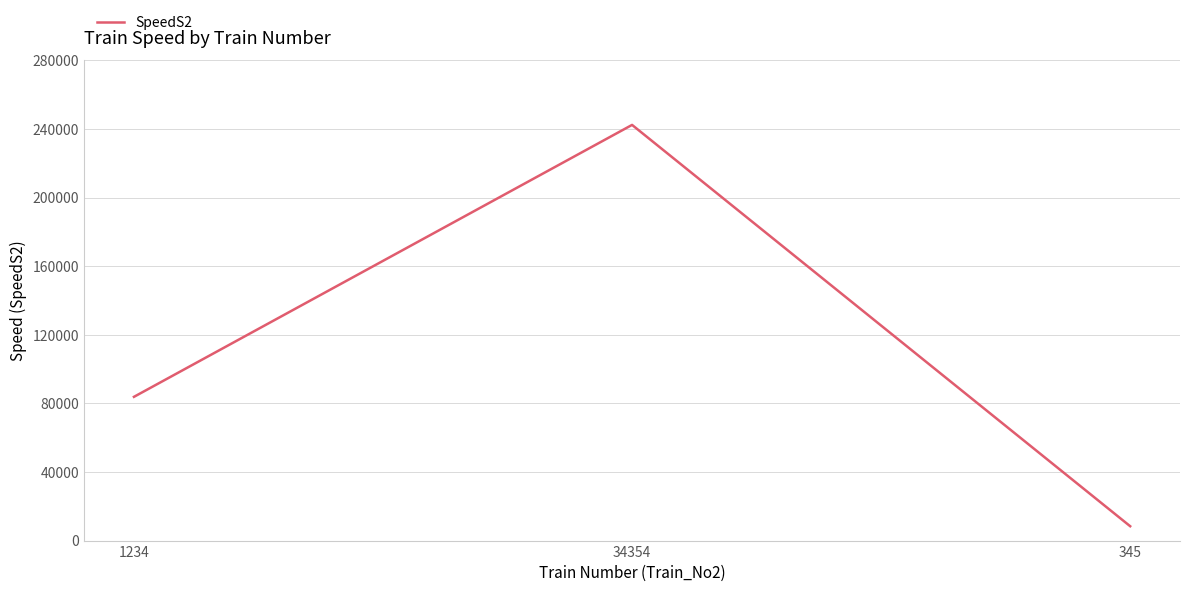

Reading right to left, list all the values displayed in this chart.

8373	242435	83838